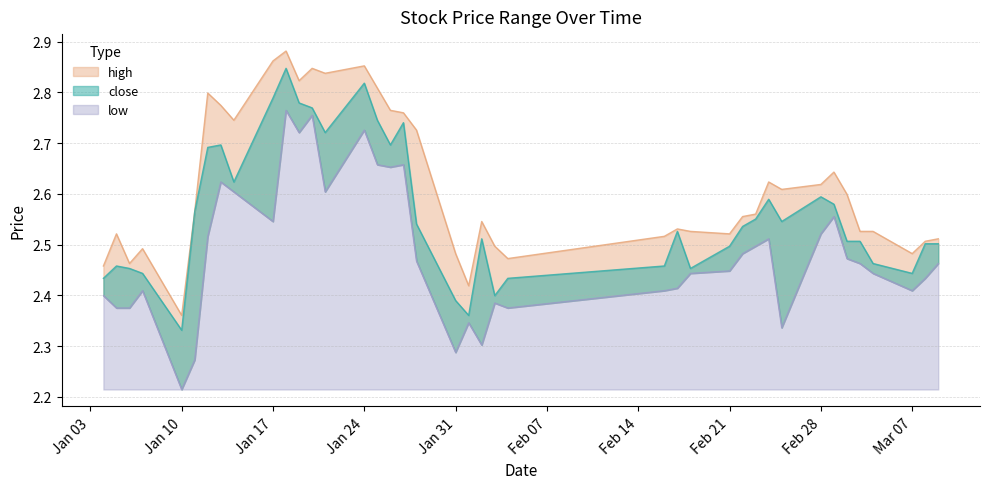

At which label does high reach its minimum?

Jan 10